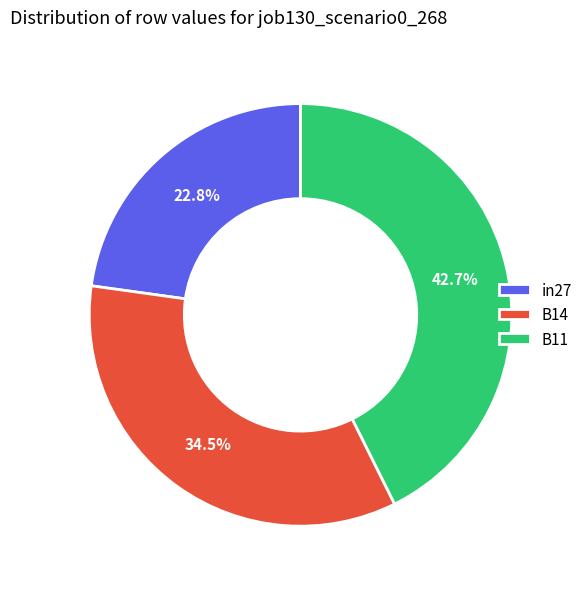

Rank the categories by value from lowest to highest.

in27, B14, B11